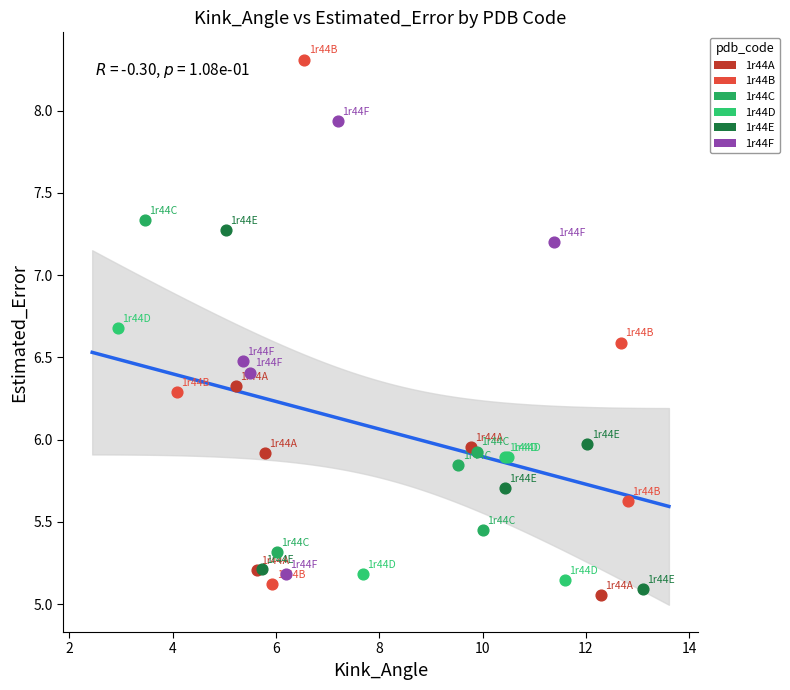

Which series reaches the maximum Y coordinate?

1r44B